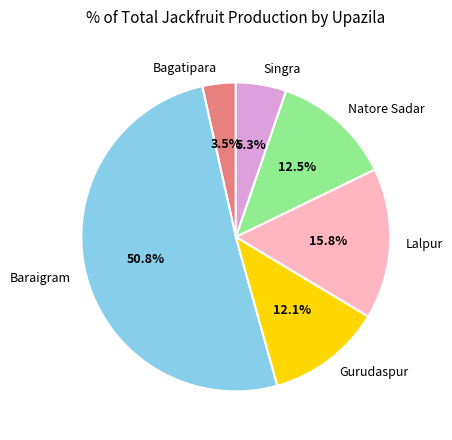

What percentage do Gurudaspur and Baraigram together represent?

62.9%